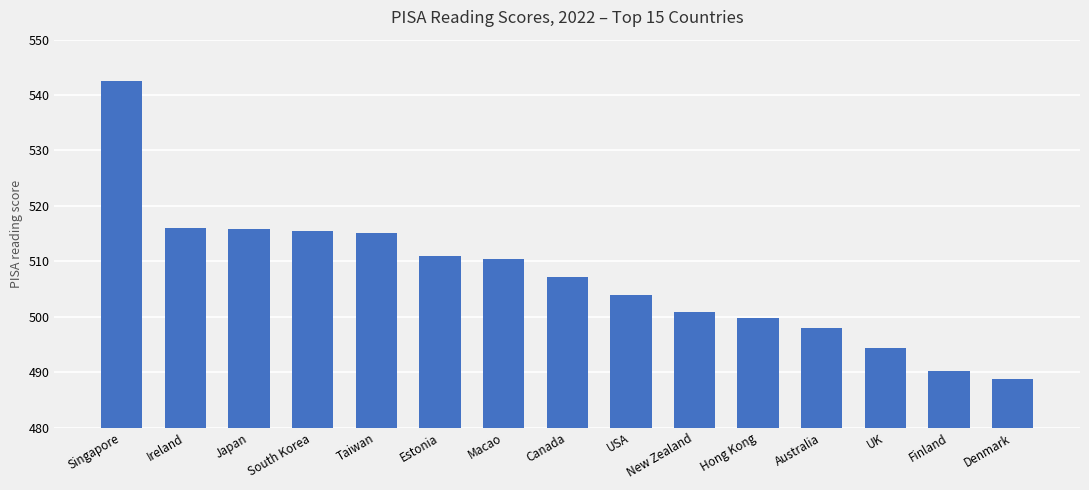

Is it true that the value at Ireland is 214.3?

False